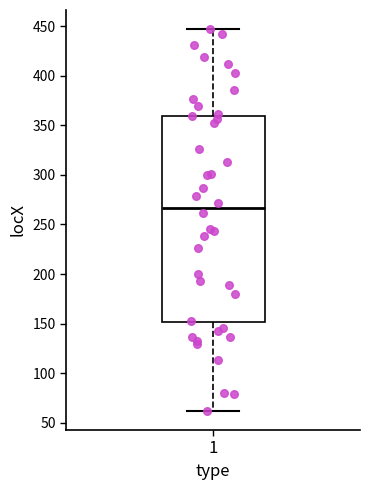

Where does the upper whisker of the box at x = 1 end on the y-axis? The values are not printed on the chart, so give them approximately, as read against the axis.

445